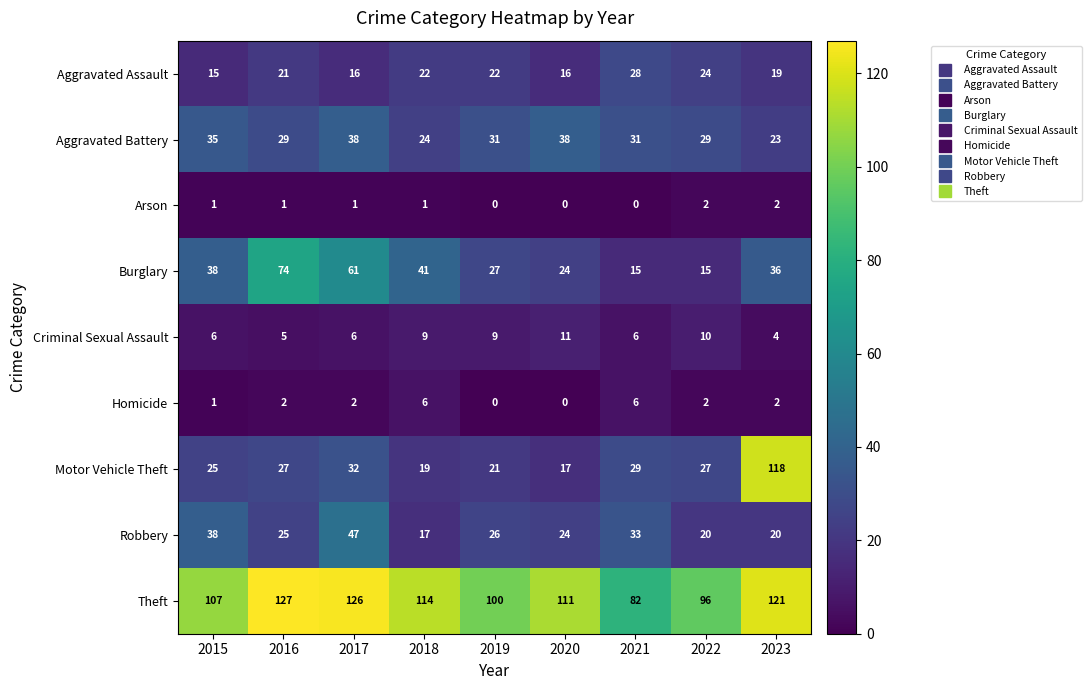

True or false: Criminal Sexual Assault has a value of 5 at 2016.

True